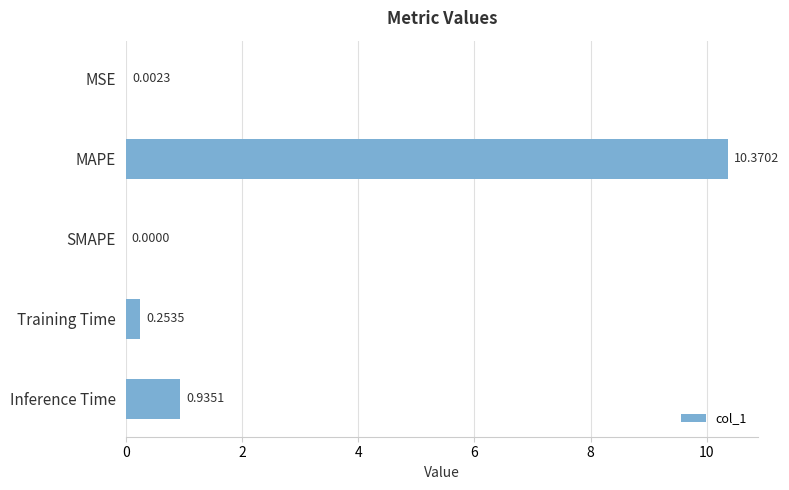

What is the sum of all values?

11.6